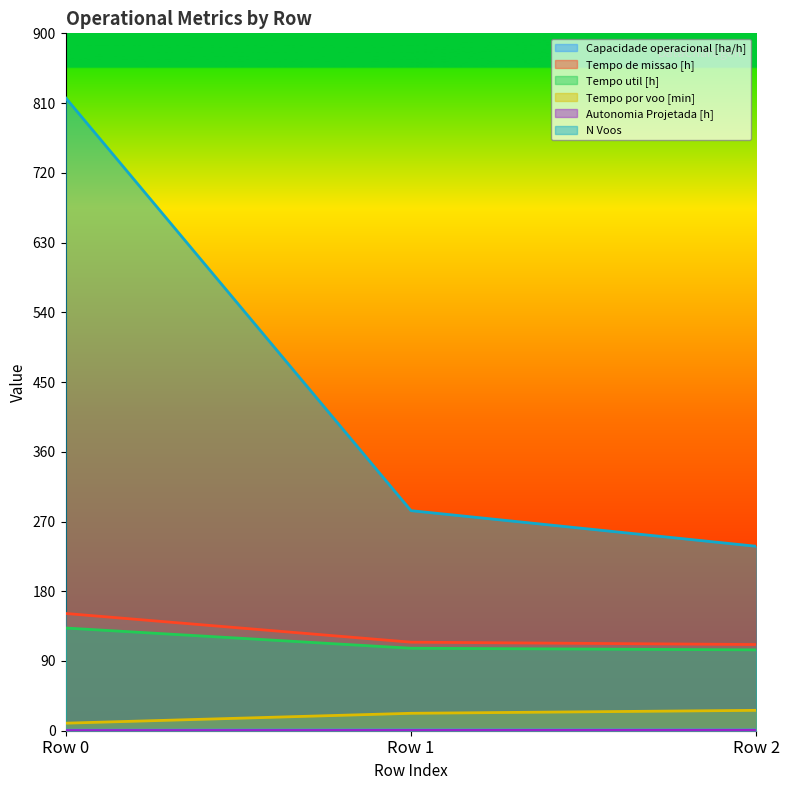

Which category has the highest value in the Capacidade operacional [ha/h] series?

Row 2